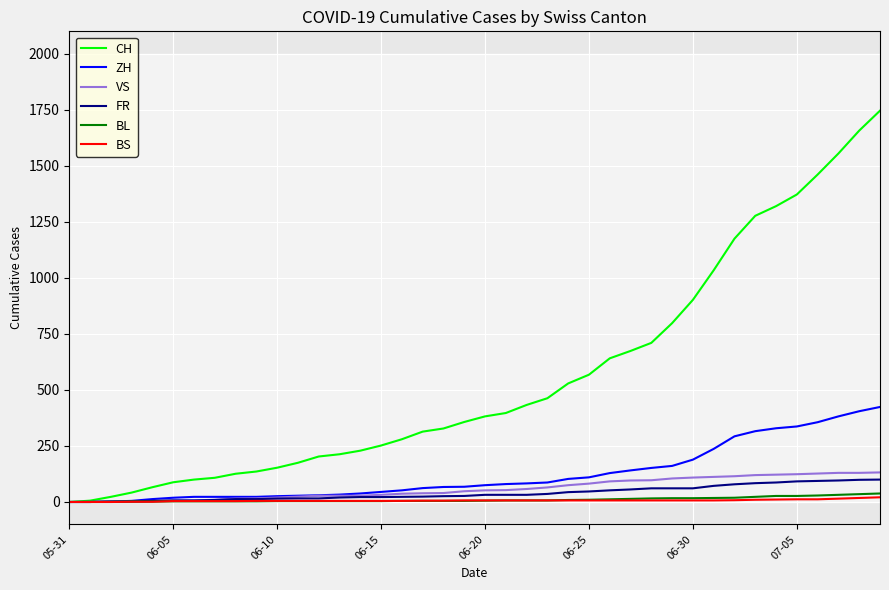

What is the maximum value for FR?

100